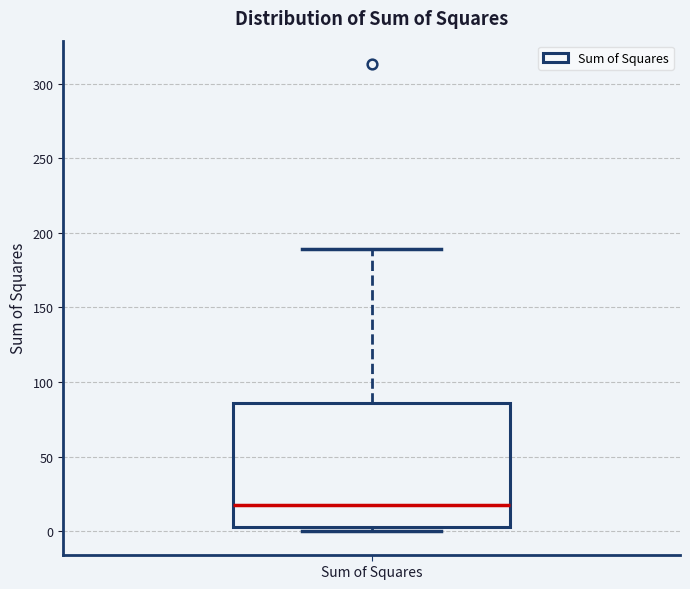

Read this box plot against the y-axis: the position of the median line, the range covered by the box, and the ends of both whiskers. The values are not printed on the chart, so give them approximately, as read against the axis.

median 20, box 5 to 85, whiskers 0 to 190